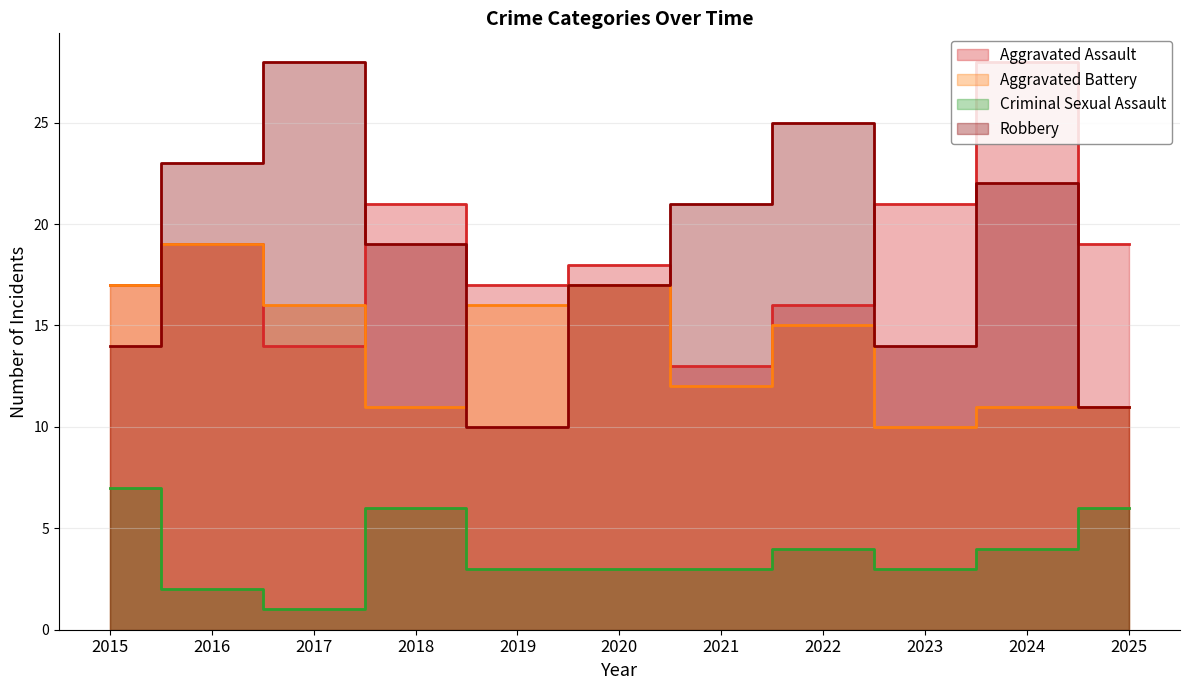

What is the value of the Aggravated Assault point at the 7th from the left?

13